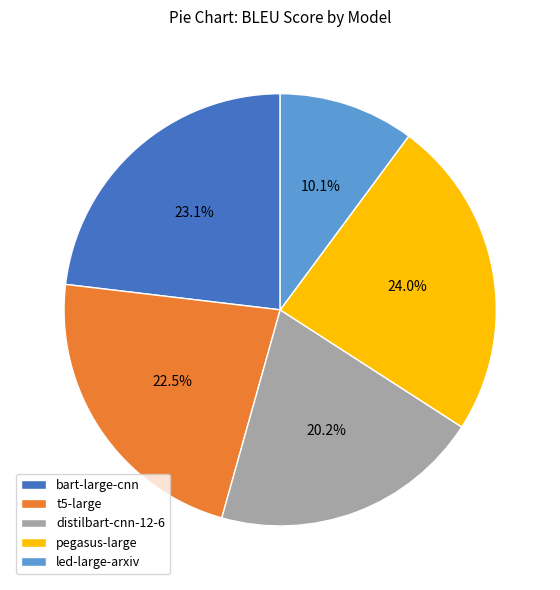

How much of the chart is everything except led-large-arxiv?

89.9%